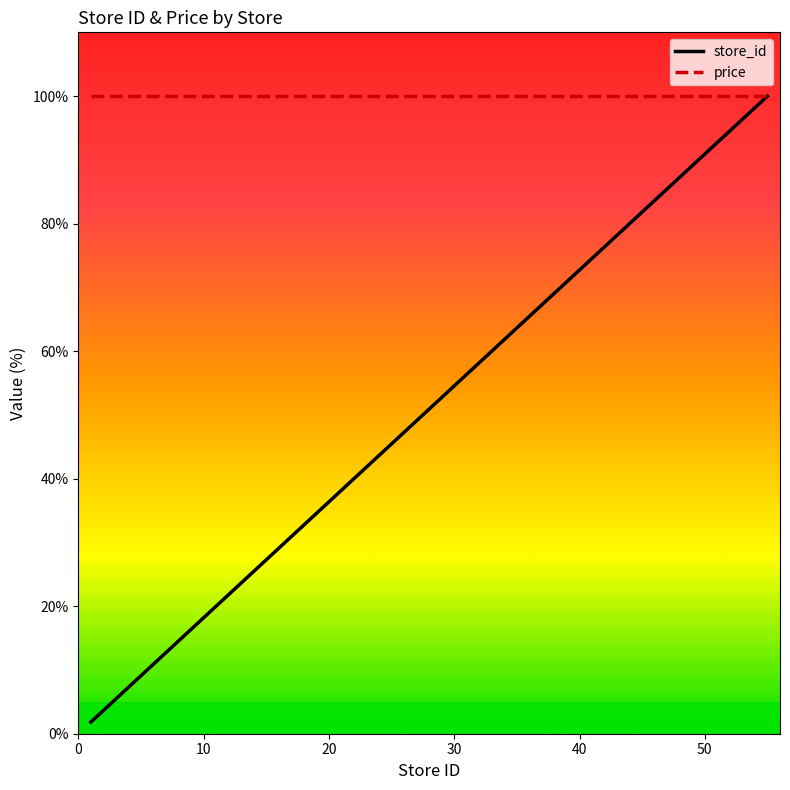

At which category does the chart reach its minimum across all series?

1